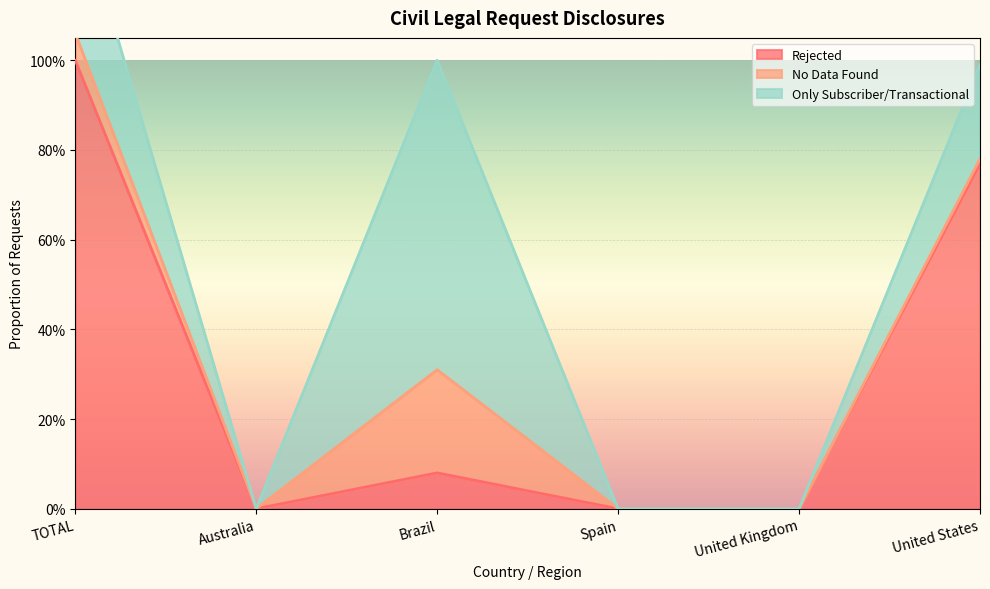

List the series in order of their overall mean, lowest first.

No Data Found, Only Subscriber/Transactional, Rejected